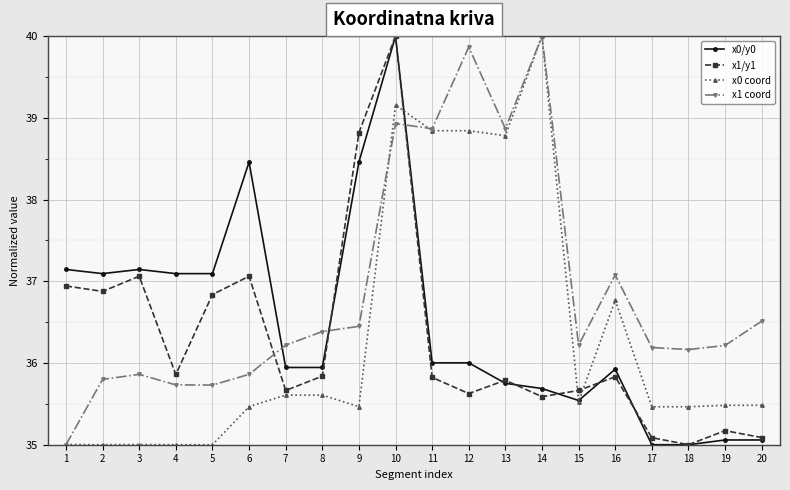

At which category is the sum across all series the highest?

10